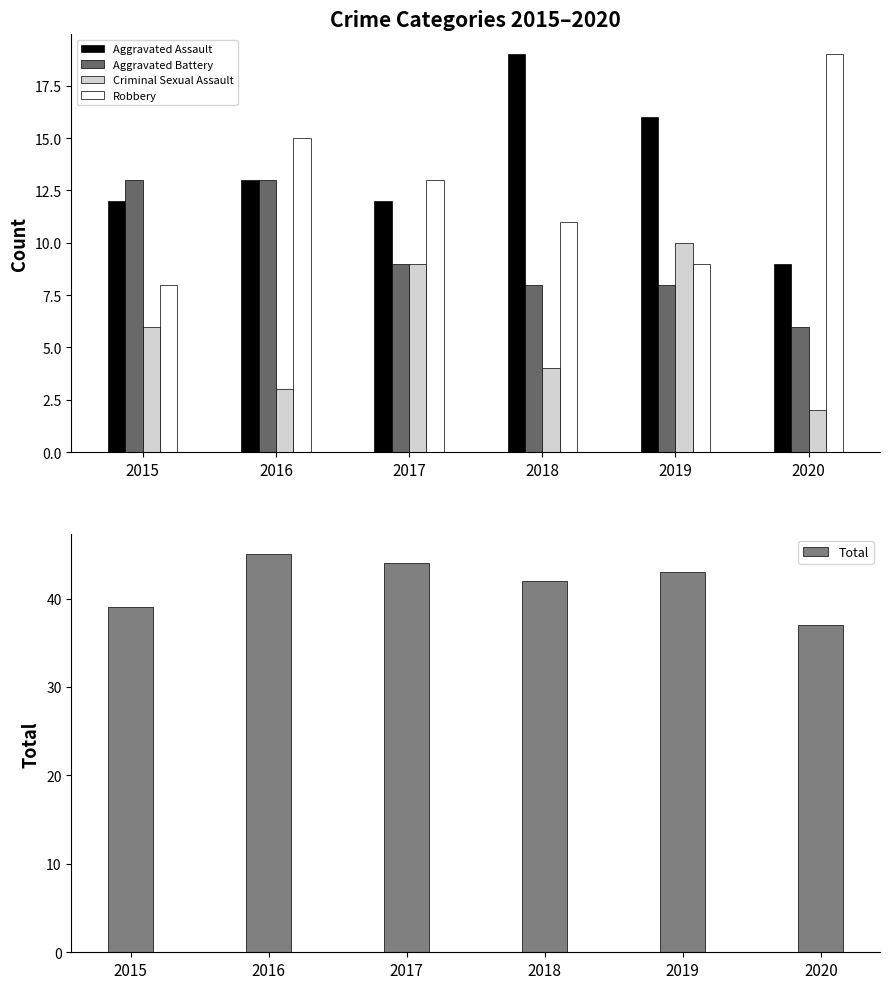

What is the highest value of the Aggravated Battery series?

13